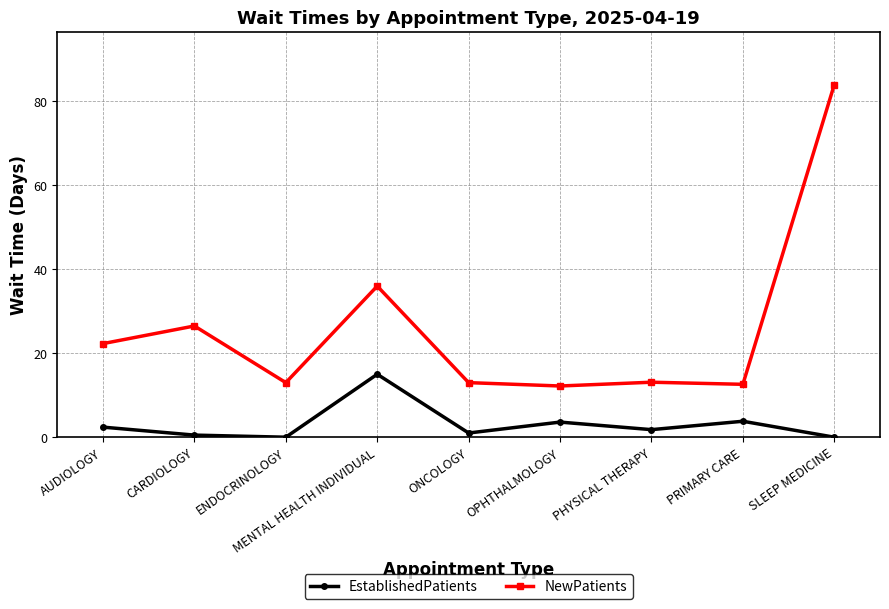

True or false: EstablishedPatients has a value of 3.6 at OPHTHALMOLOGY.

True